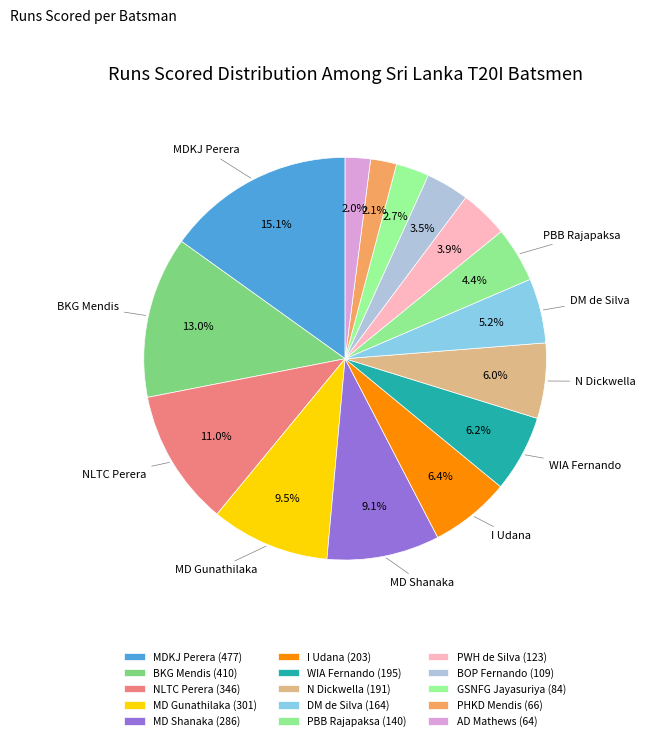

Rank the categories by value from highest to lowest.

MDKJ Perera, BKG Mendis, NLTC Perera, MD Gunathilaka, MD Shanaka, I Udana, WIA Fernando, N Dickwella, DM de Silva, PBB Rajapaksa, PWH de Silva, BOP Fernando, GSNFG Jayasuriya, PHKD Mendis, AD Mathews